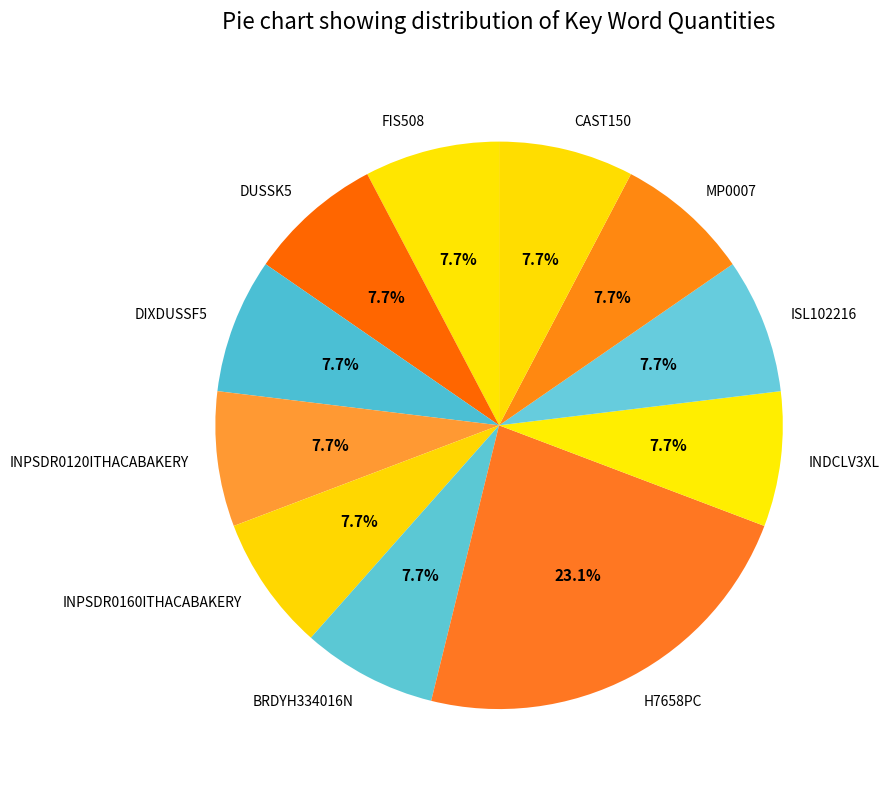

To the nearest percent, what is the combined percentage of DIXDUSSF5 and ISL102216?

15%